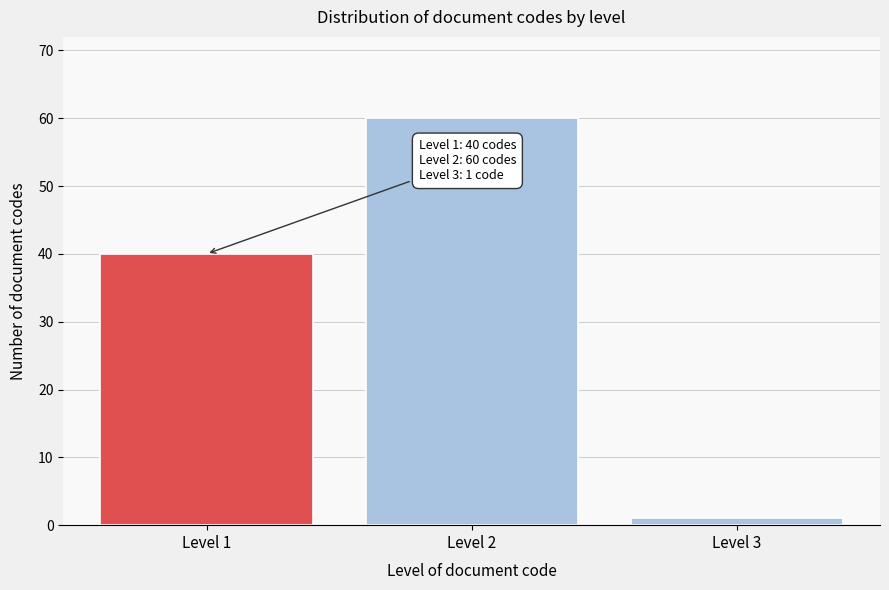

Reading right to left, list all the values displayed in this chart.

1	60	40